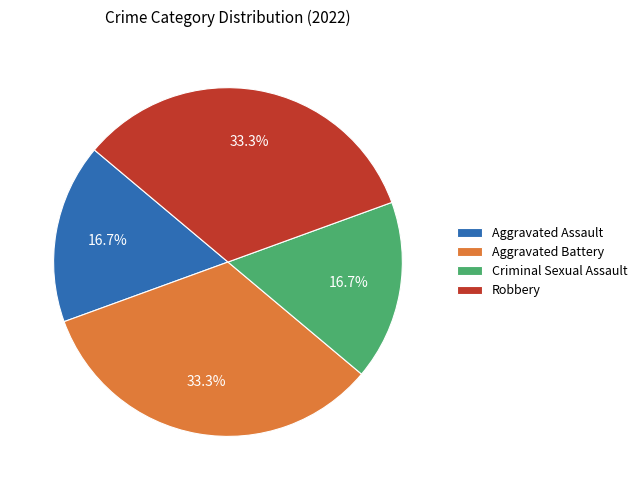

To the nearest percent, what is the combined percentage of Criminal Sexual Assault and Robbery?

50%